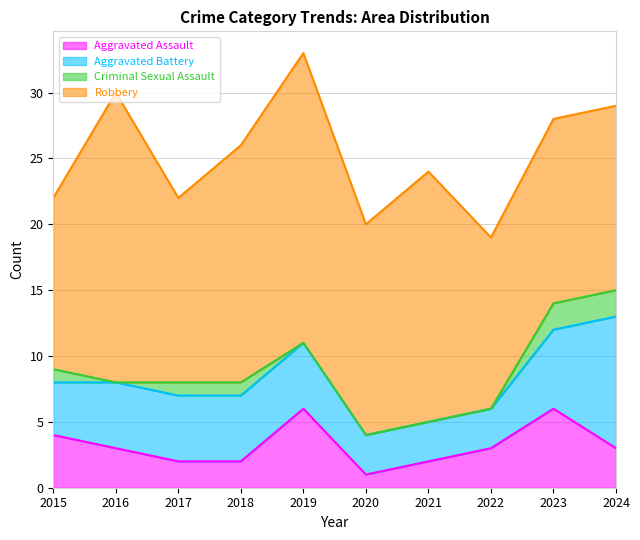

What is the difference between the Robbery values at 2015 and 2020?

3